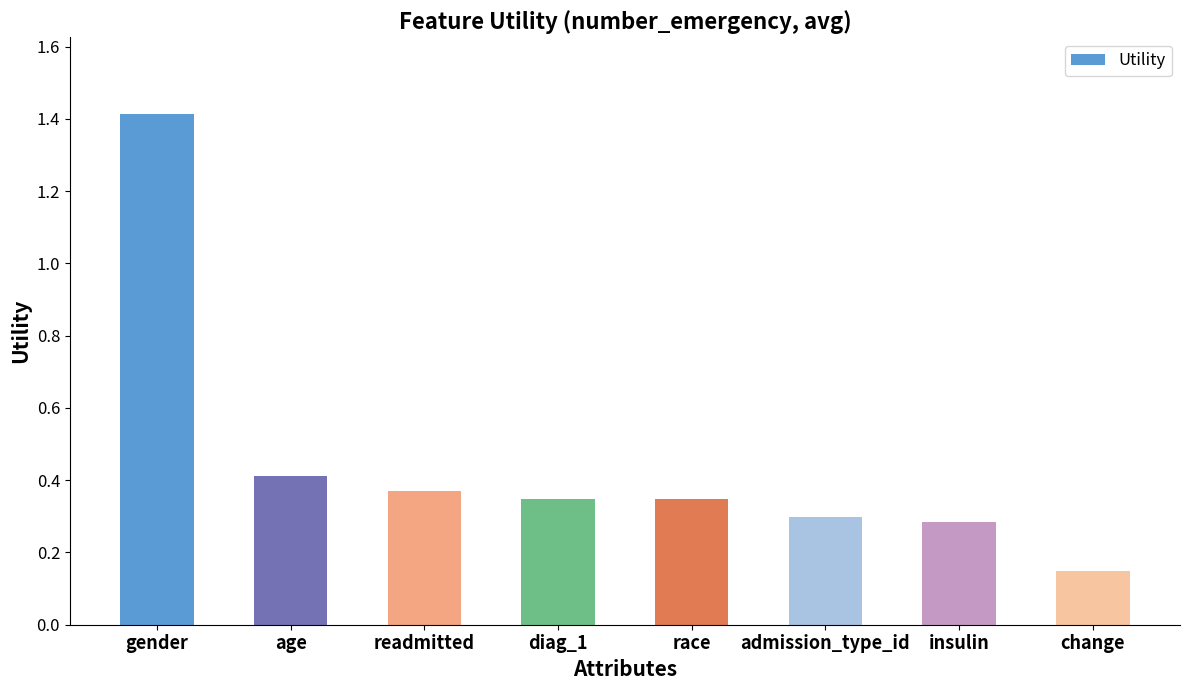

Read the value at gender.

1.4